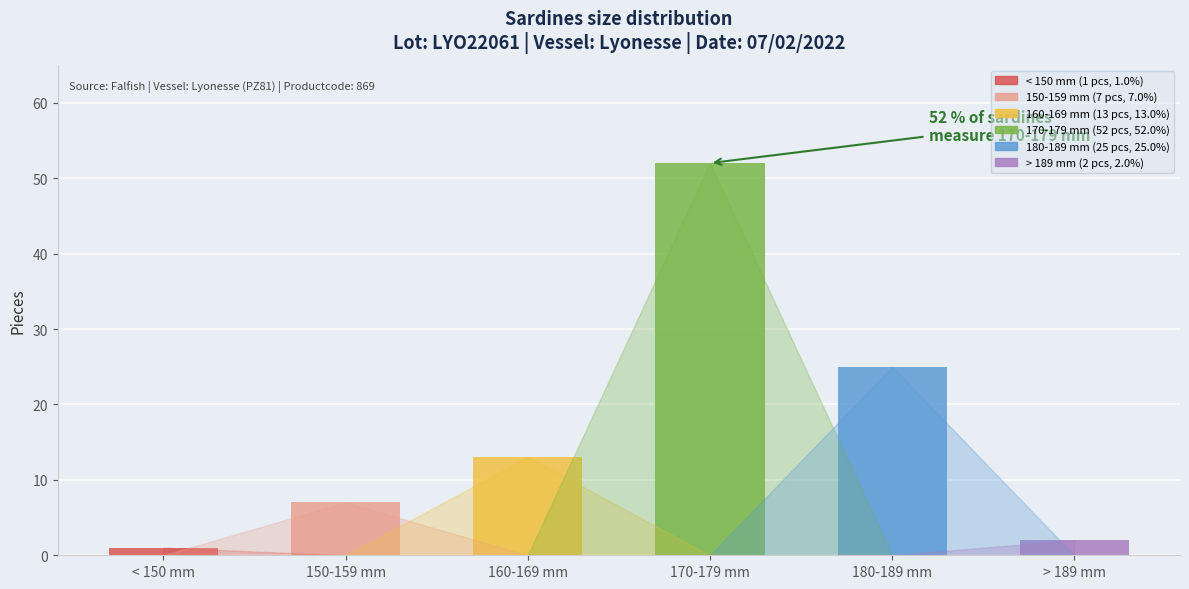

Which series has the widest spread of values?

170-179 mm